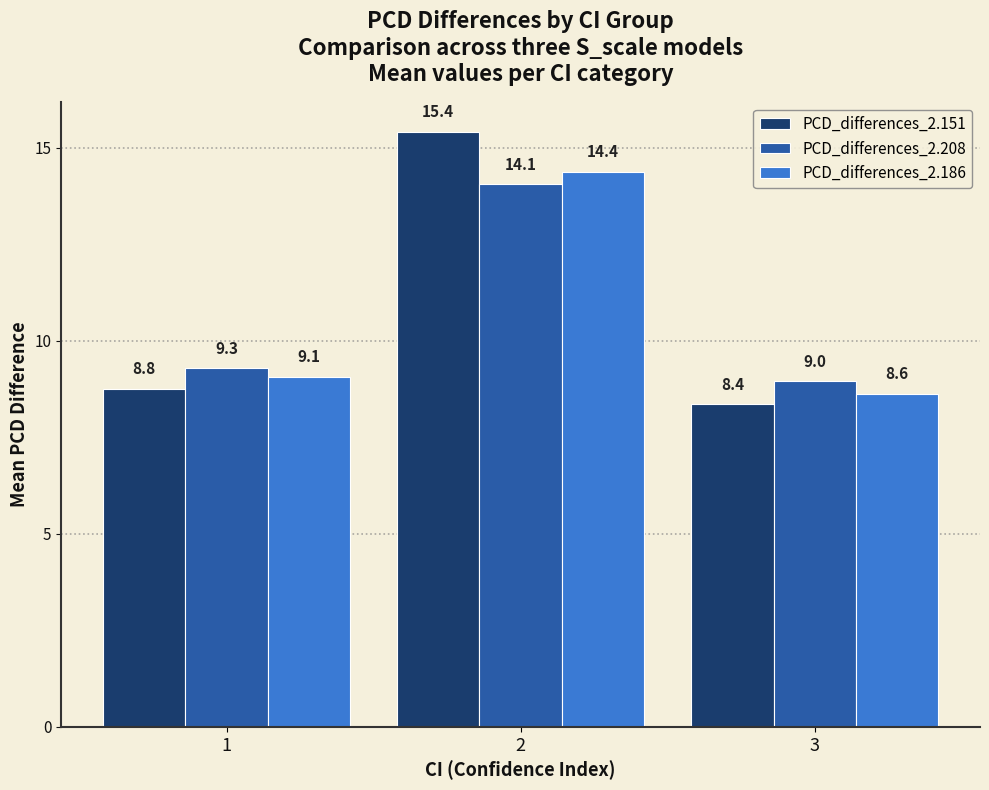

The PCD_differences_2.186 series shows 11.9 at 3. True or false?

False